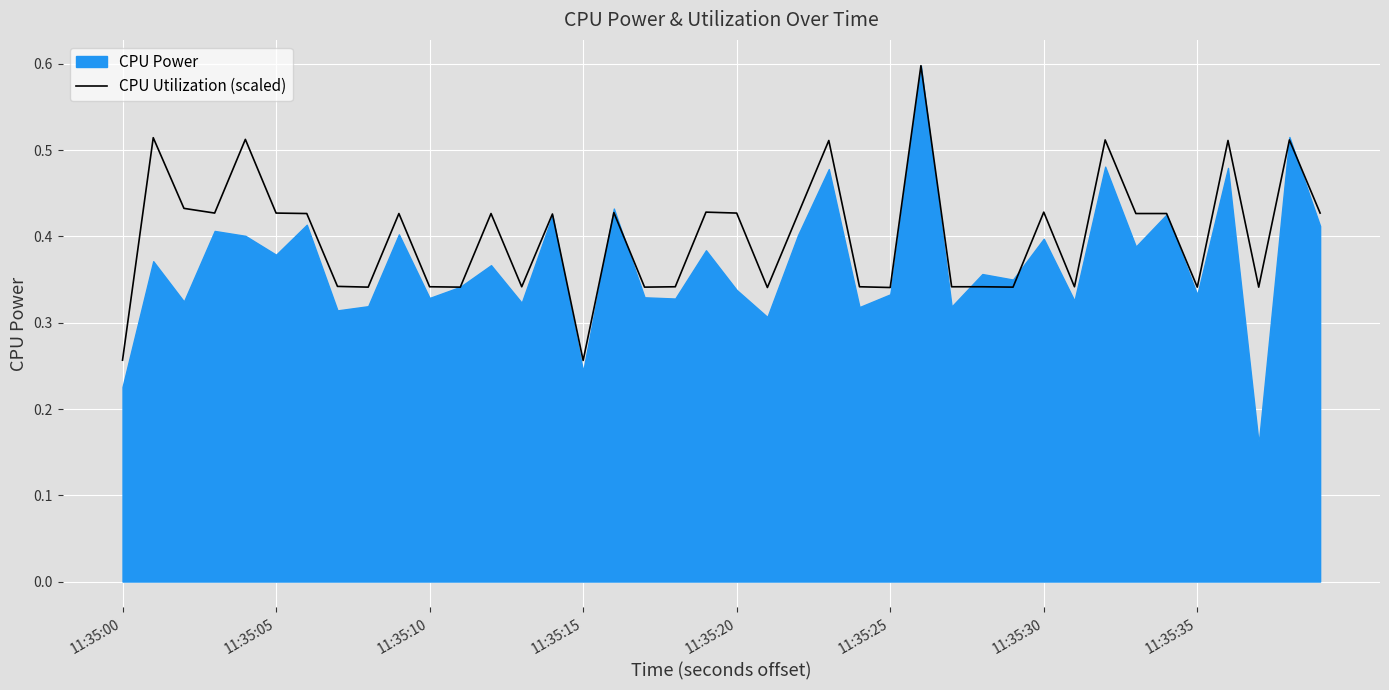

How many lines are shown in the chart?

1